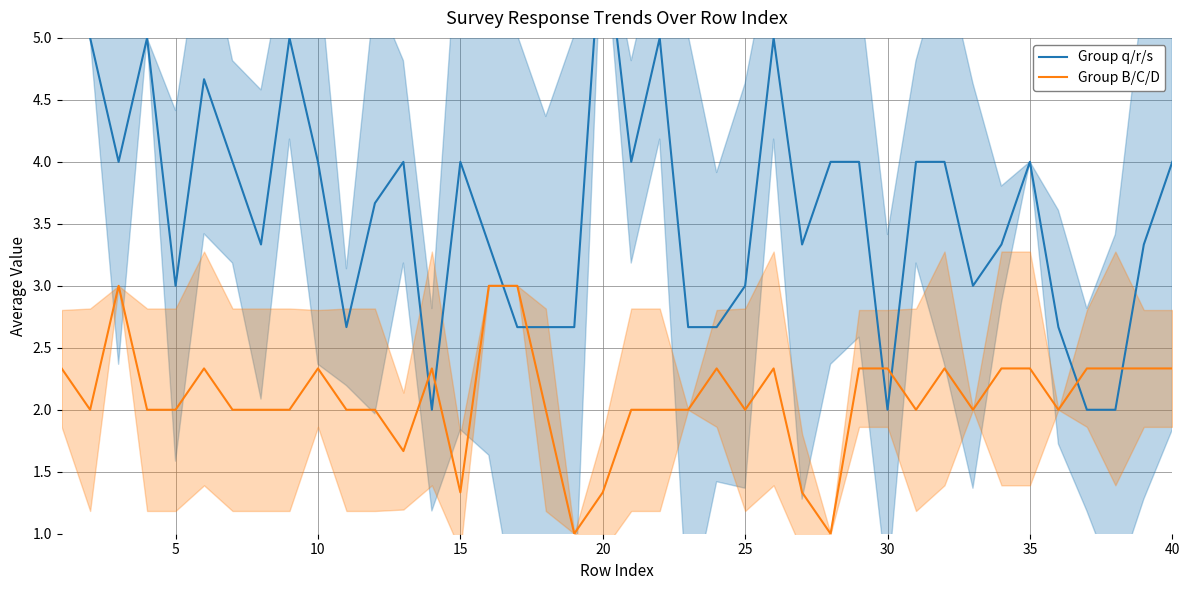

True or false: Group B/C/D has a value of 2.3 at 40.

True